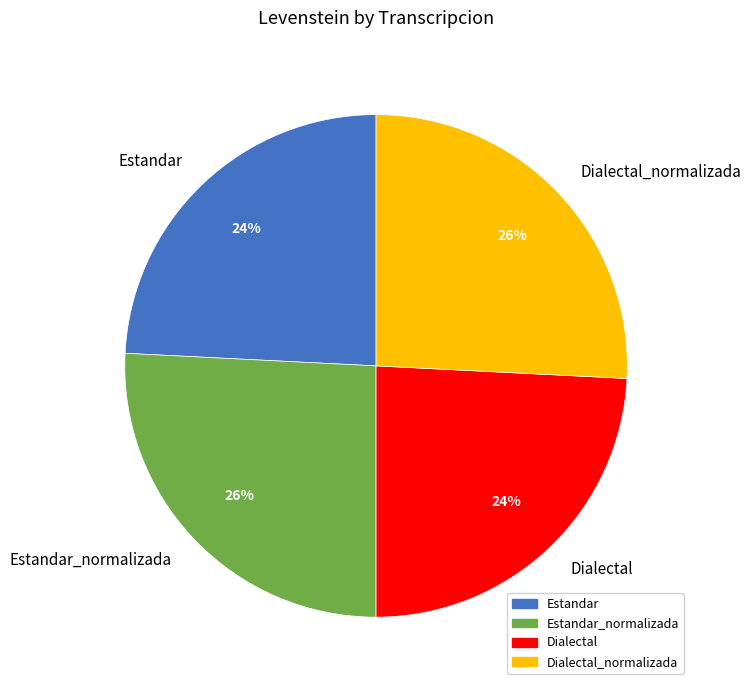

To the nearest percent, what is the combined percentage of Estandar_normalizada and Dialectal?

50%